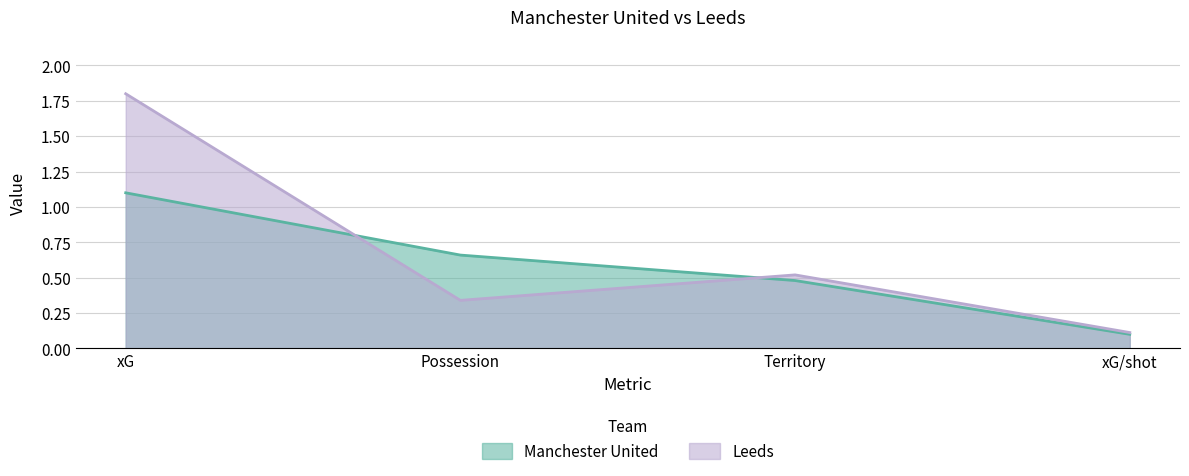

What is the average value of the Leeds series?

0.7